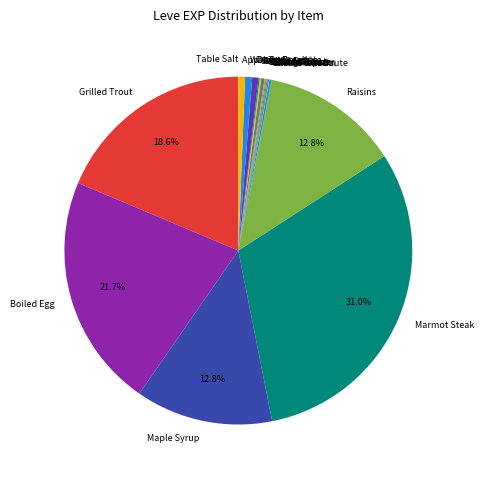

Do Maple Syrup and Boiled Egg together represent more than half of the pie?

No